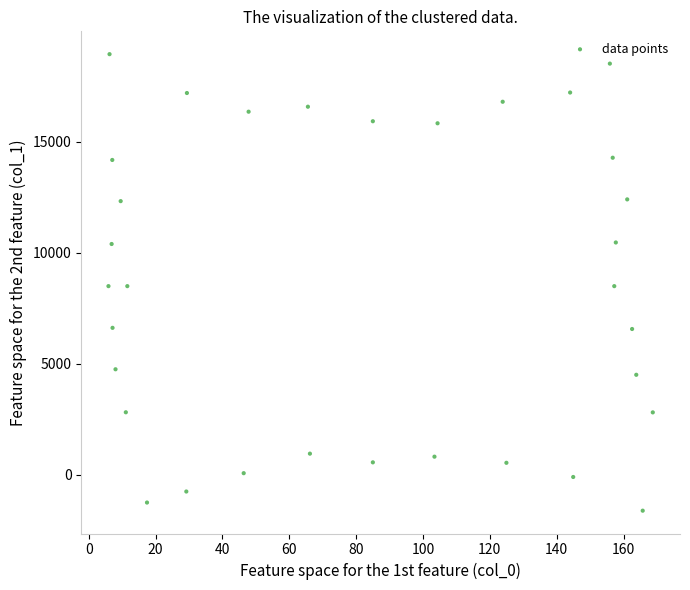

What is the range of X values (max minus min)?

162.8